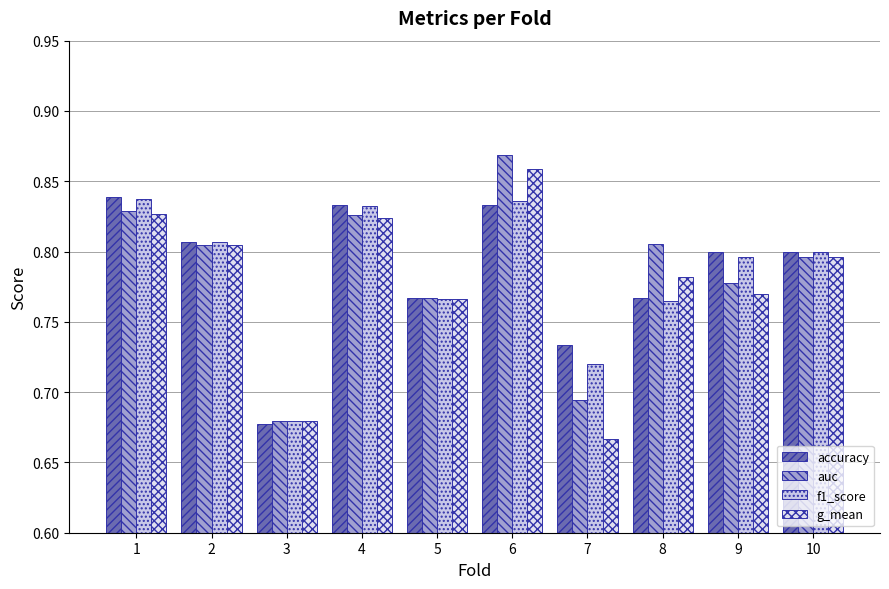

How many series are shown in this chart?

4